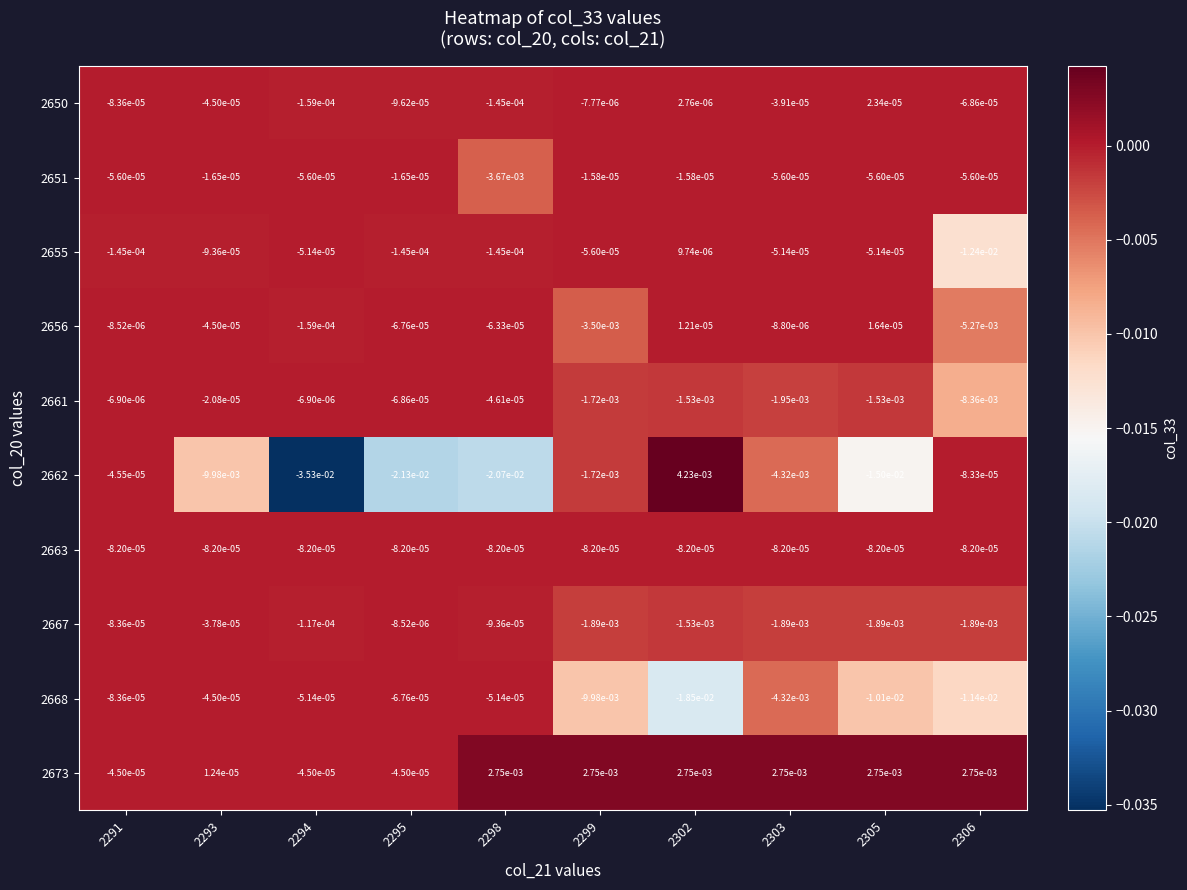

How many values in the 2662 series exceed 0?

1